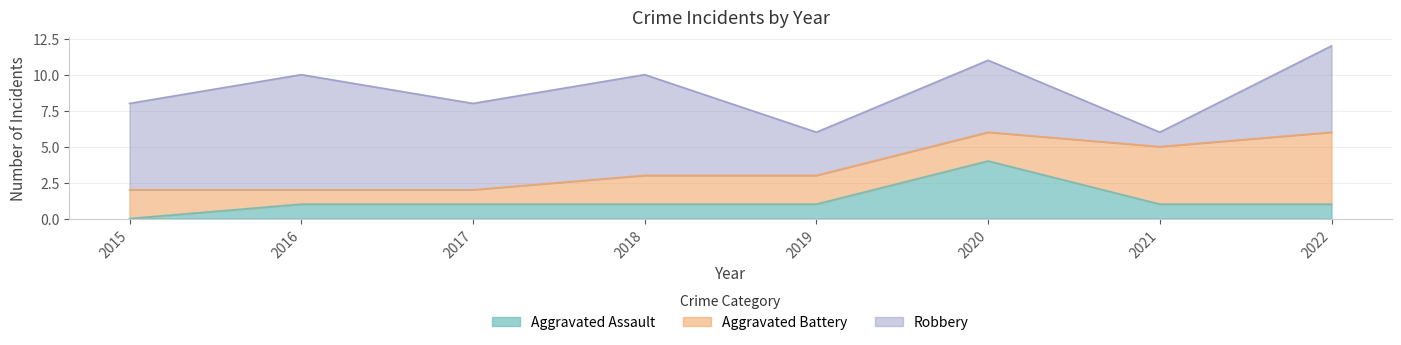

Where does the Aggravated Battery series first go above 2?

2021